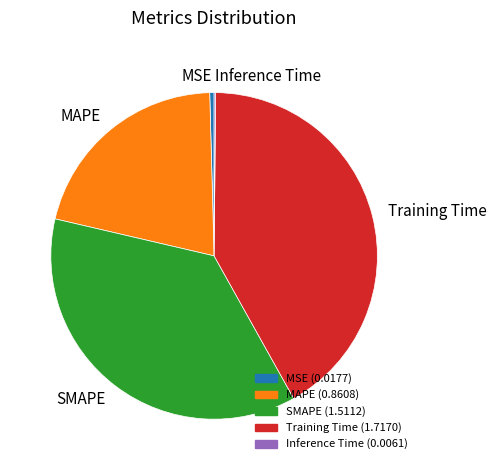

What is the ratio of the value at Training Time to the value at SMAPE?

1.1